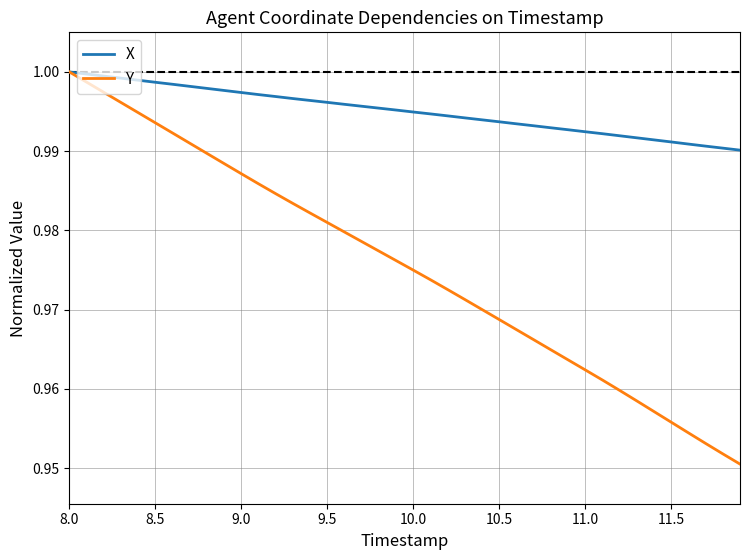

Rank the series by their average value, from lowest to highest.

Y, X